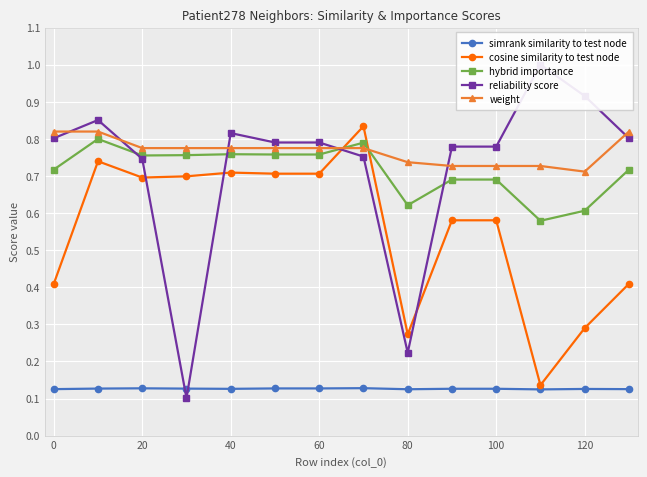

True or false: cosine similarity to test node has a value of 0.9 at 100.

False